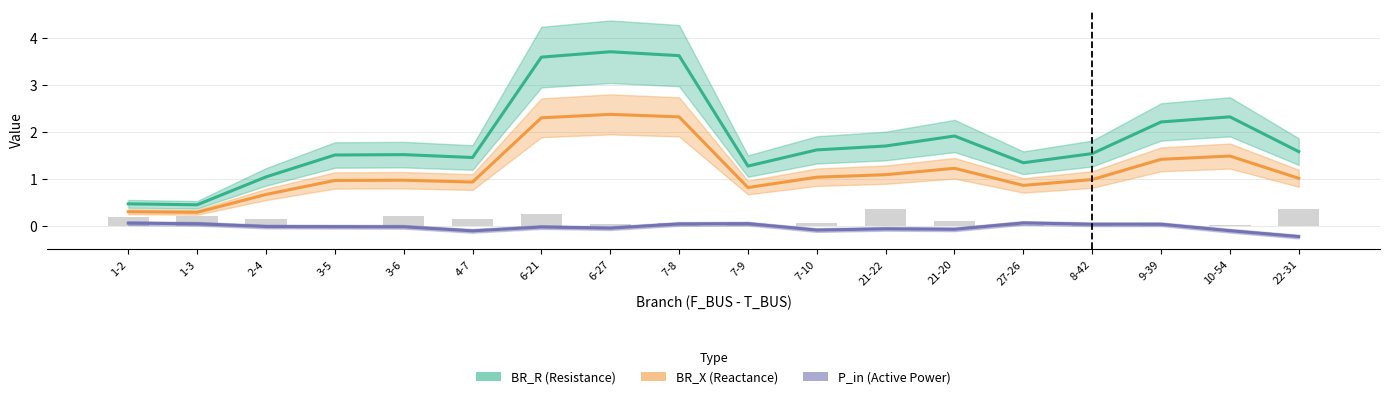

How many distinct data groups are displayed?

4